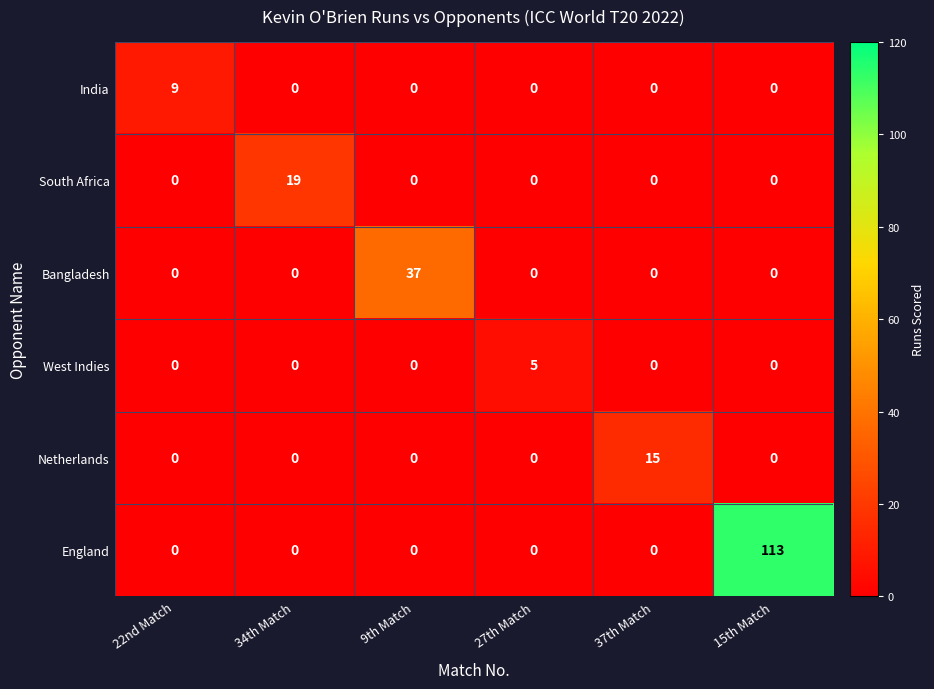

What is the average value of the South Africa series?

3